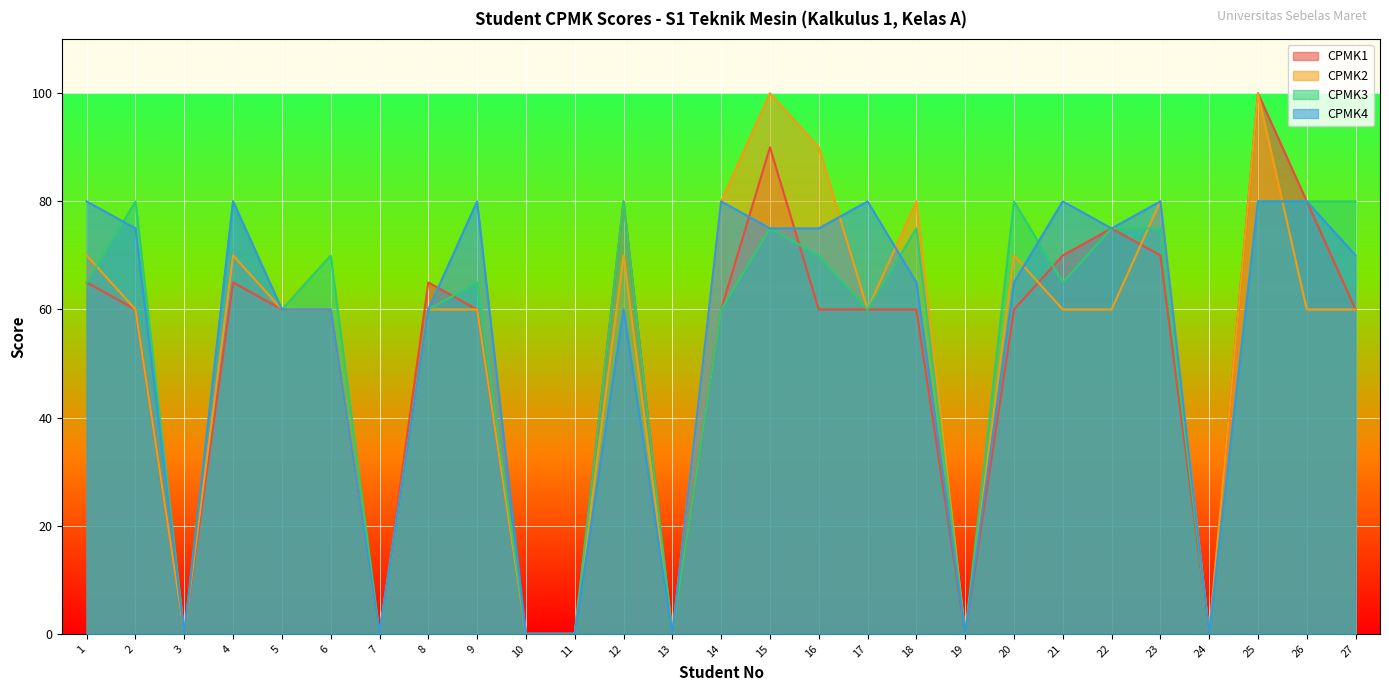

What is the difference between the highest and lowest values at 4?

15